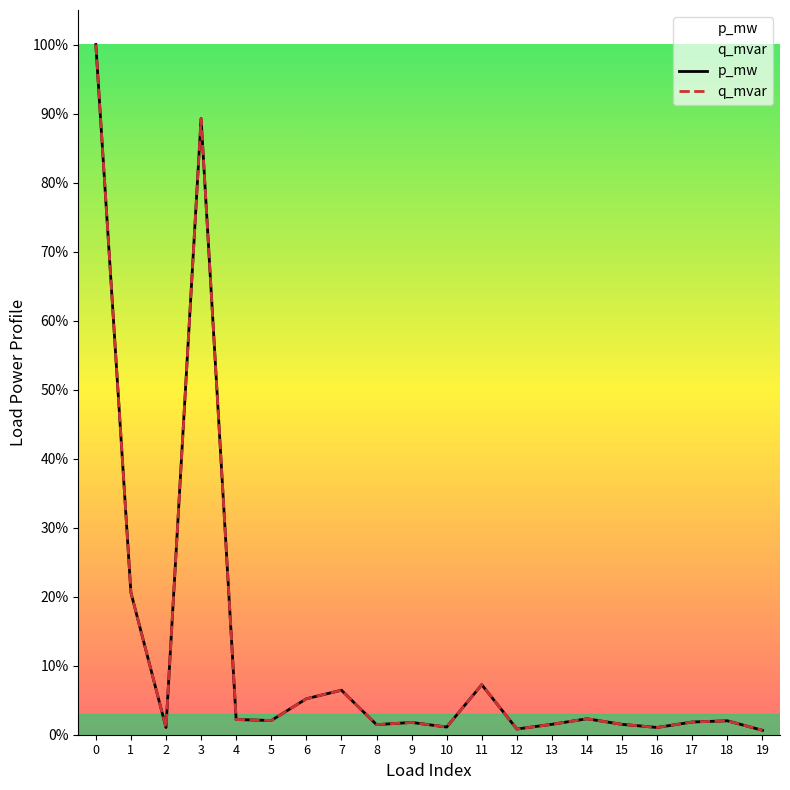

Reading left to right, transcribe all the data shown in this chart.

p_mw: 1.0	0.2	0.0	0.9	0.0	0.0	0.1	0.1	0.0	0.0	0.0	0.1	0.0	0.0	0.0	0.0	0.0	0.0	0.0	0.0
q_mvar: 1.0	0.2	0.0	0.9	0.0	0.0	0.1	0.1	0.0	0.0	0.0	0.1	0.0	0.0	0.0	0.0	0.0	0.0	0.0	0.0